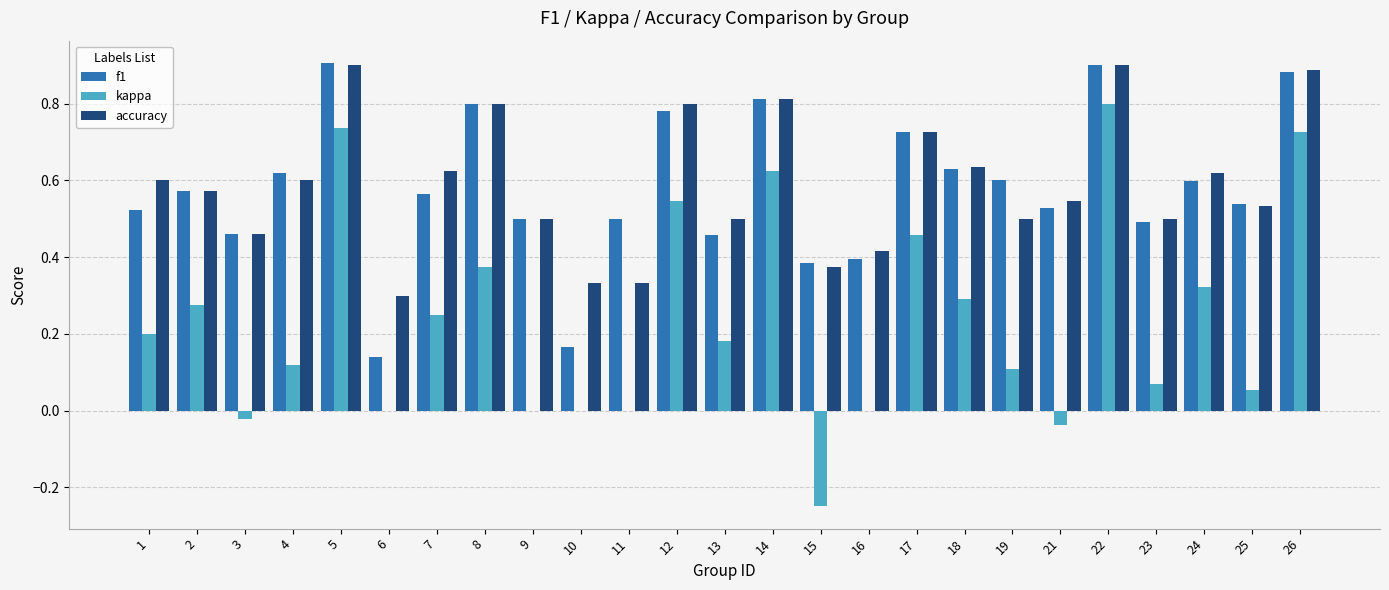

Is it true that kappa equals 0.1 at 13?

False